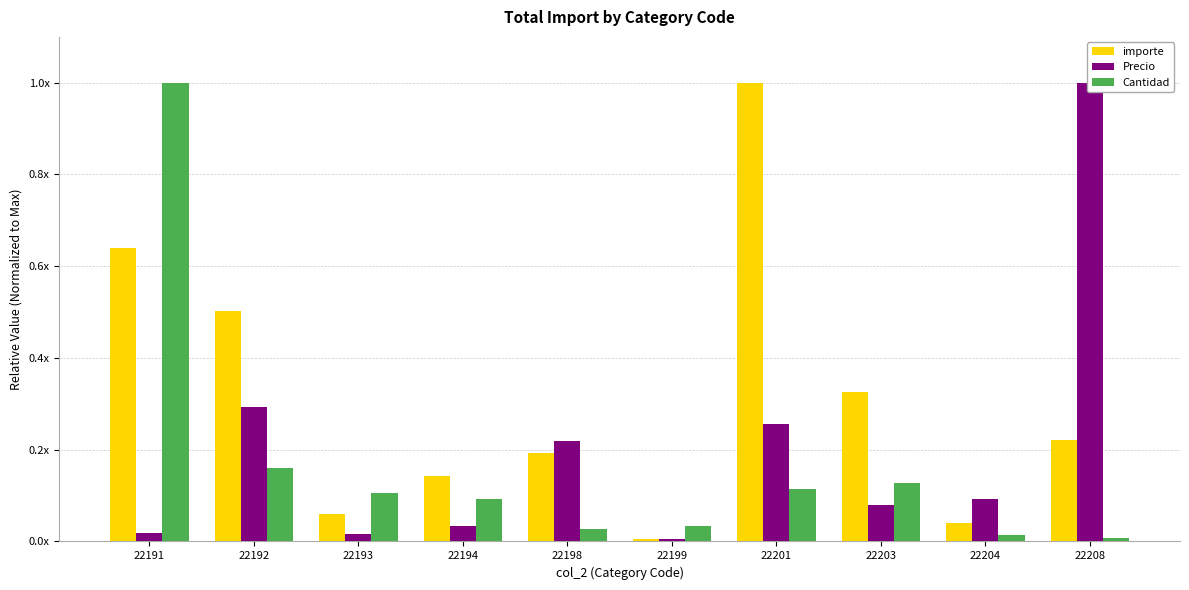

What are all the series names shown in the legend?

importe, Precio, Cantidad